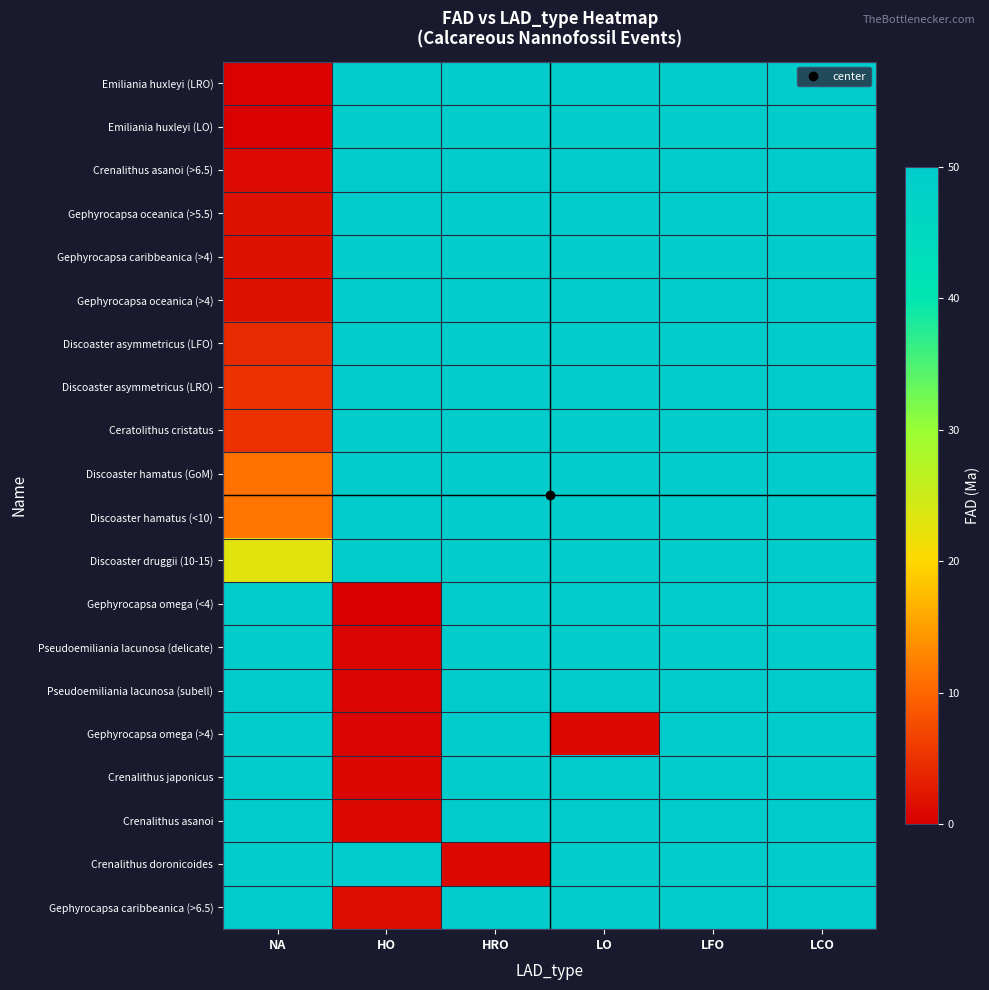

At how many categories does at least one series exceed 38?

6